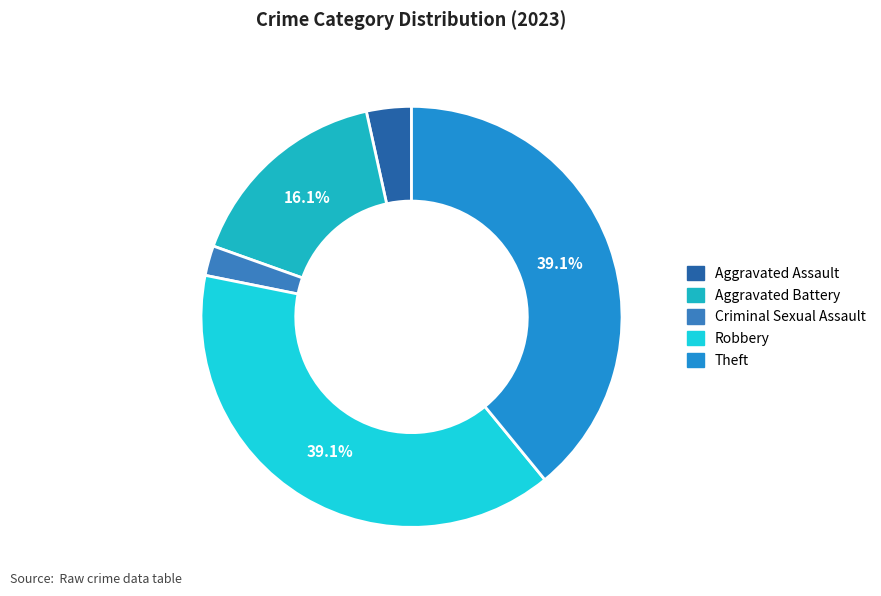

Does Robbery represent more than half of the total?

No